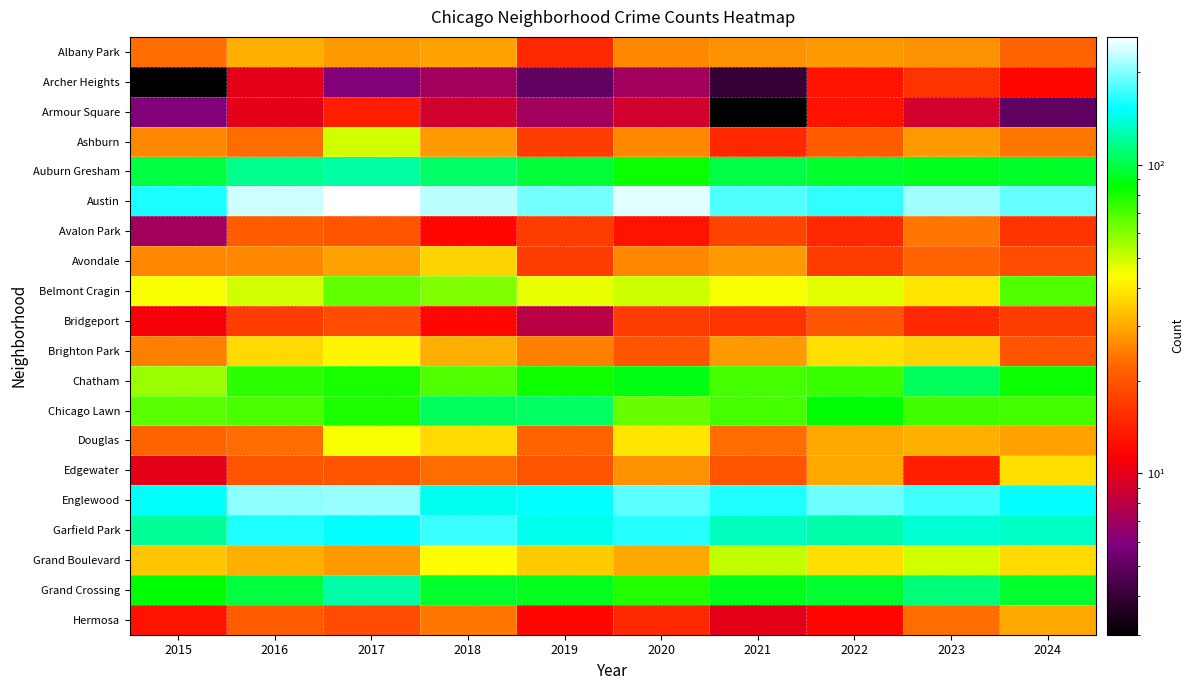

What is the total value across all series at 2020?

1213